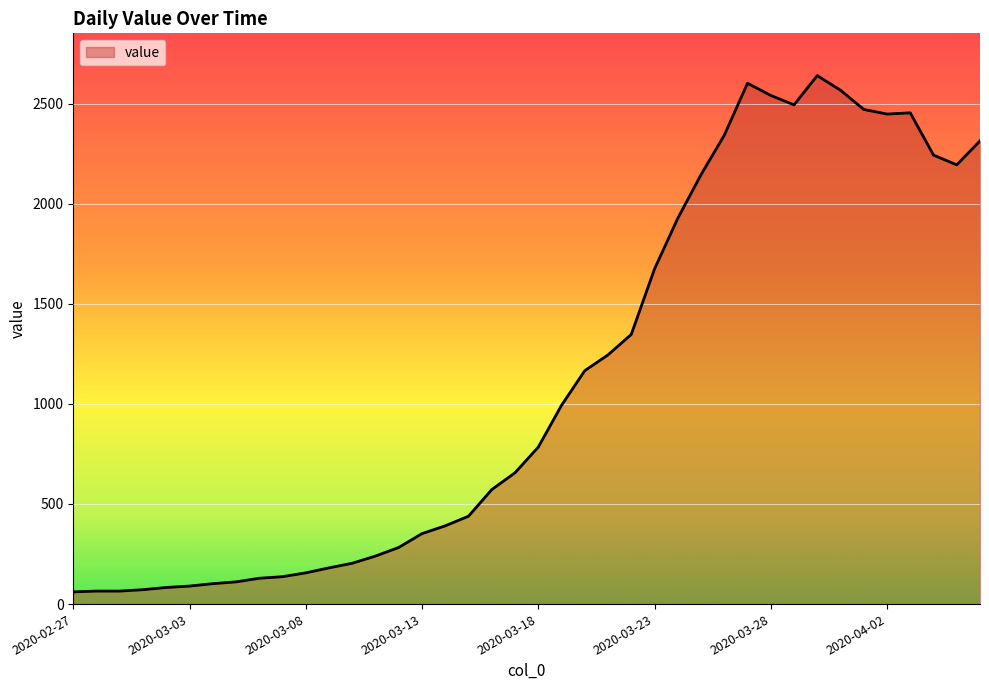

What is the difference between the maximum and minimum values?

2579